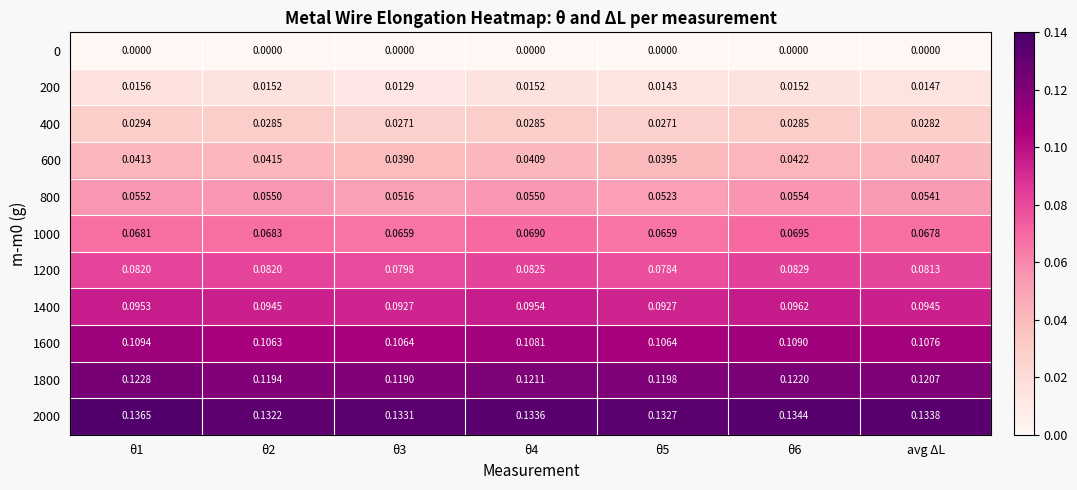

Is the value of 1600 at θ3 greater than the value of 1400 at θ2?

Yes